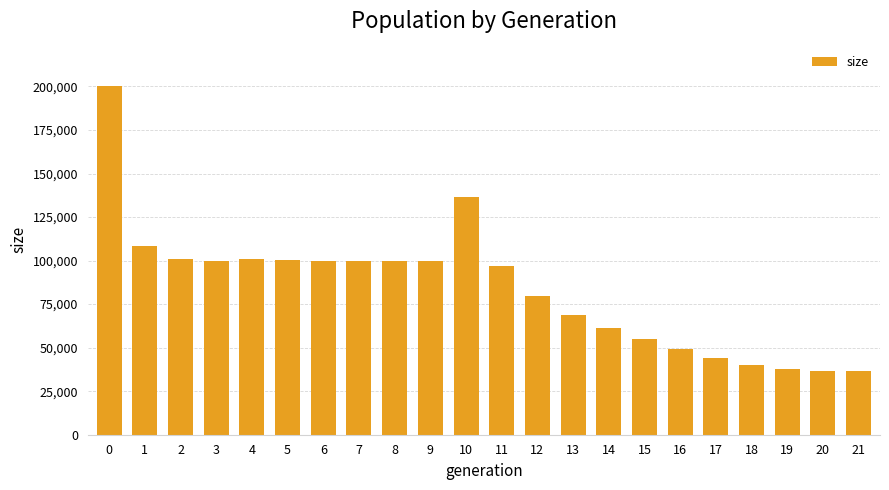

Is it true that the value at 9 is 141737?

False